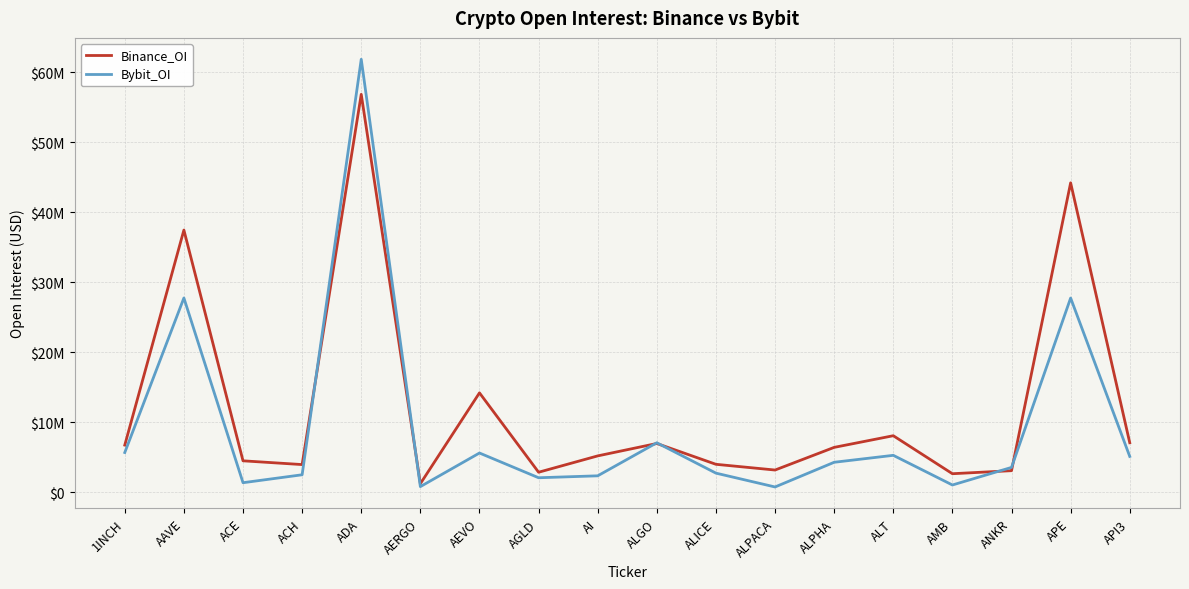

What are all the series names shown in the legend?

Binance_OI, Bybit_OI